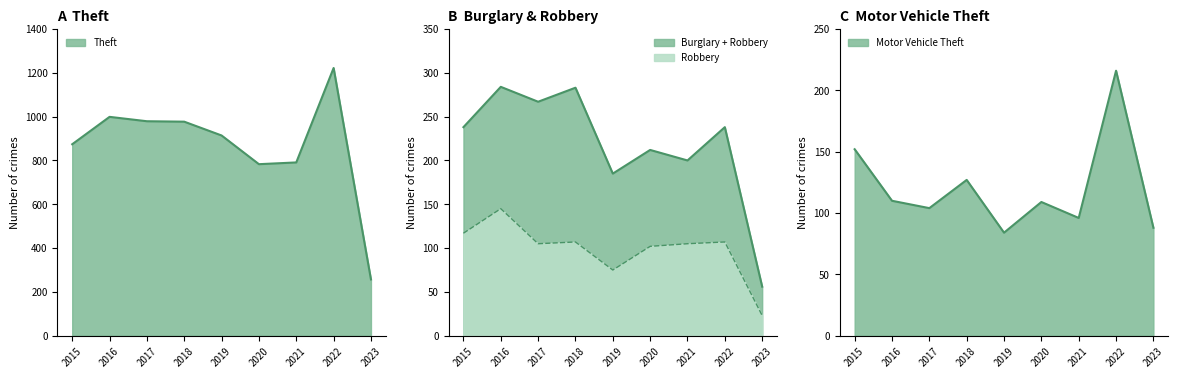

Is it true that Motor Vehicle Theft equals 141 at 2017?

False